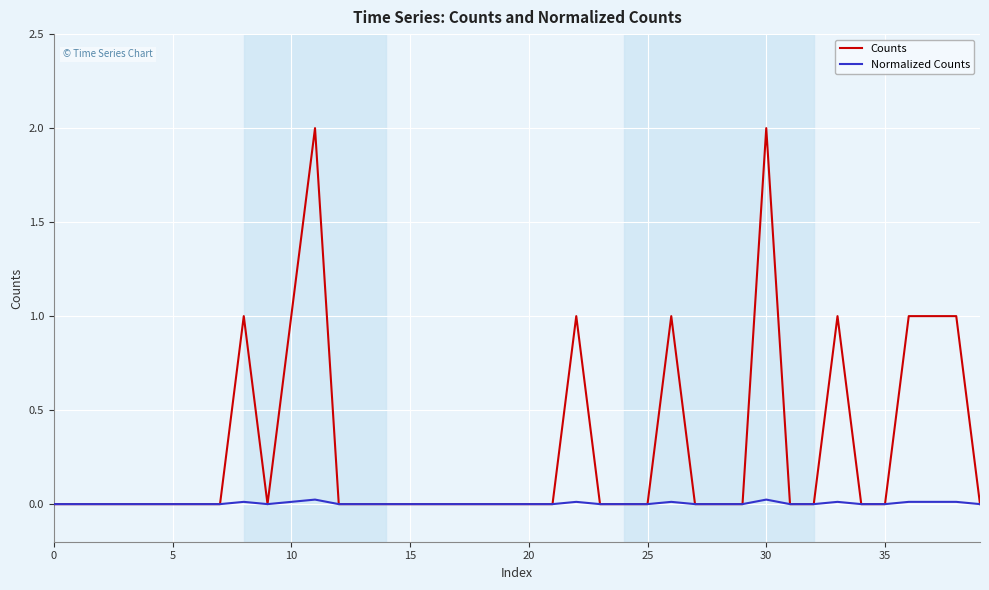

Which series has the largest total across all categories?

Counts